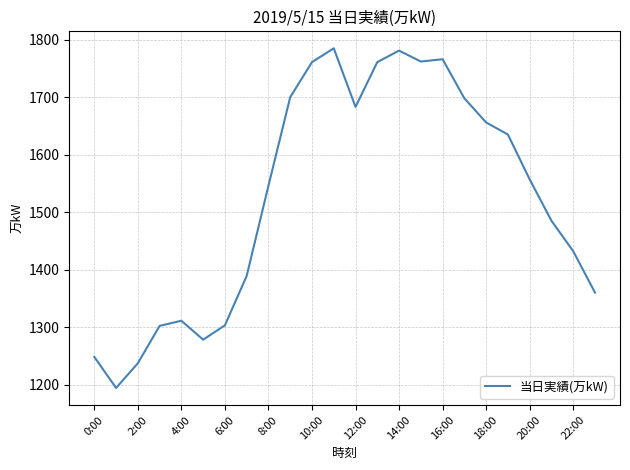

What is the difference between the maximum and minimum values?

591